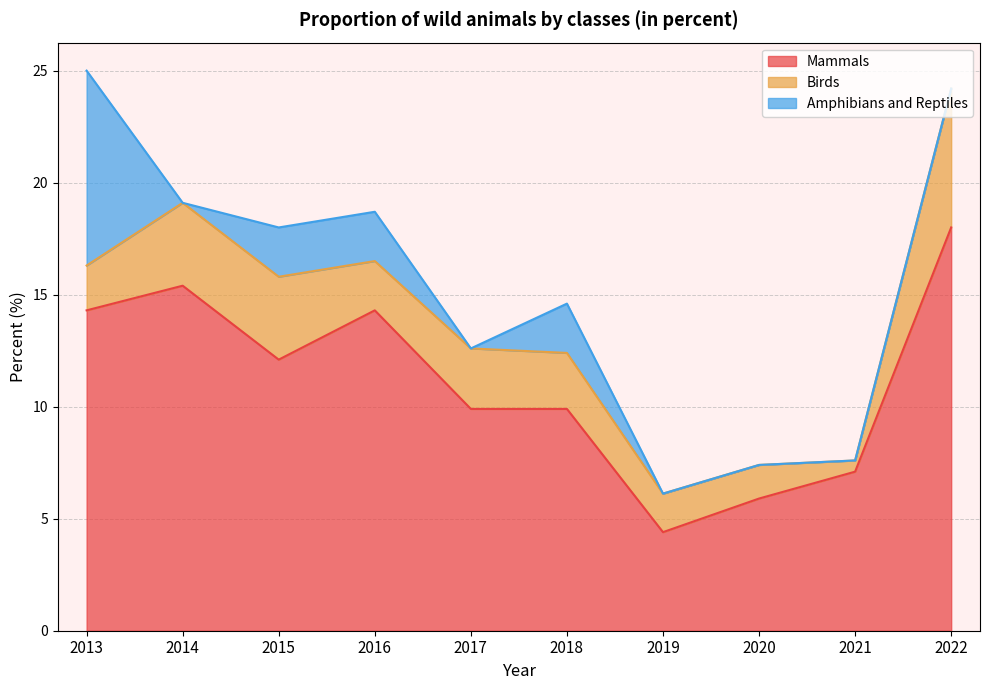

What is the value of the Mammals point at the 9th from the left?

7.1